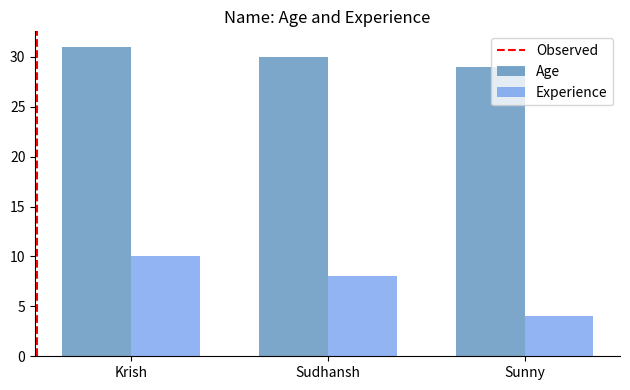

Reading left to right, transcribe all the data shown in this chart.

Age: Krish=31	Sudhansh=30	Sunny=29
Experience: Krish=10	Sudhansh=8	Sunny=4